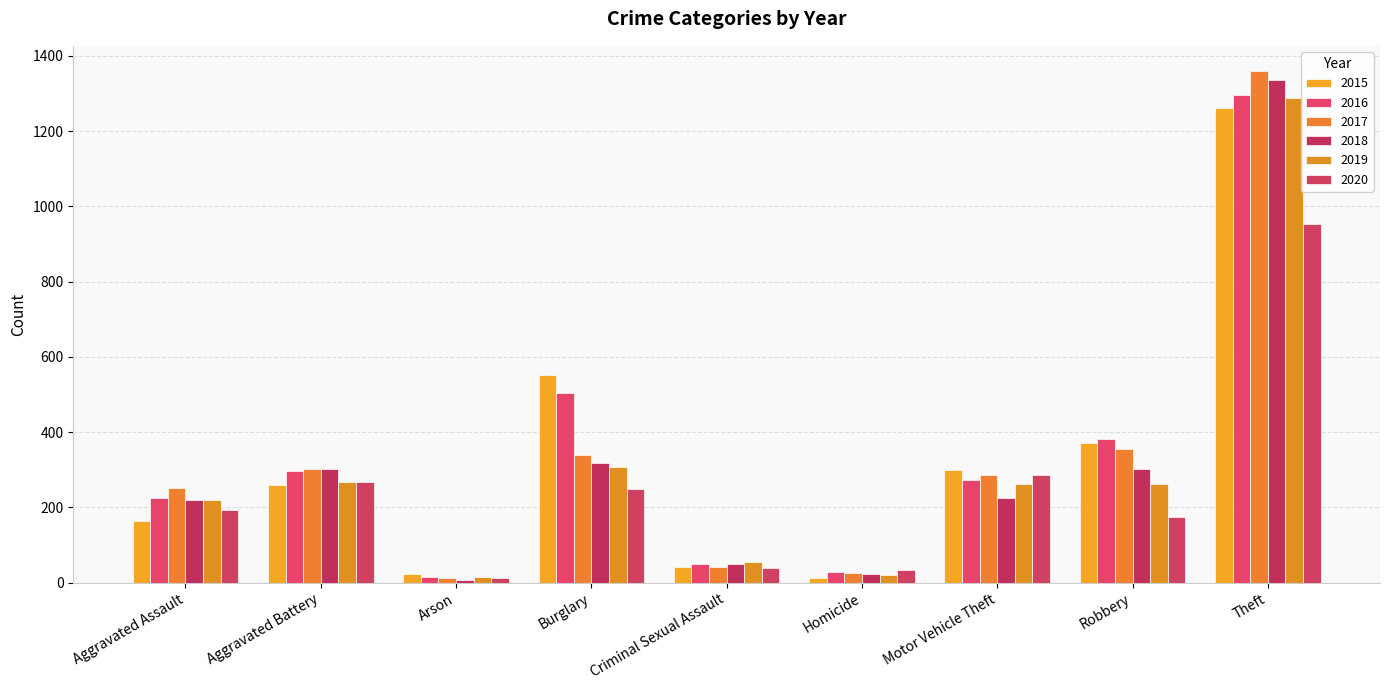

What is the label of the 4th bar from the right?

Homicide